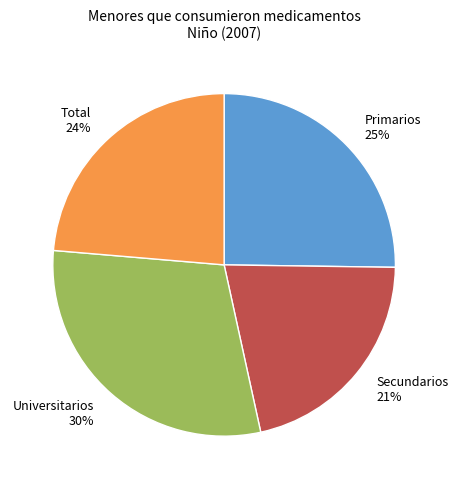

True or false: Primarios accounts for 19% of the total.

False